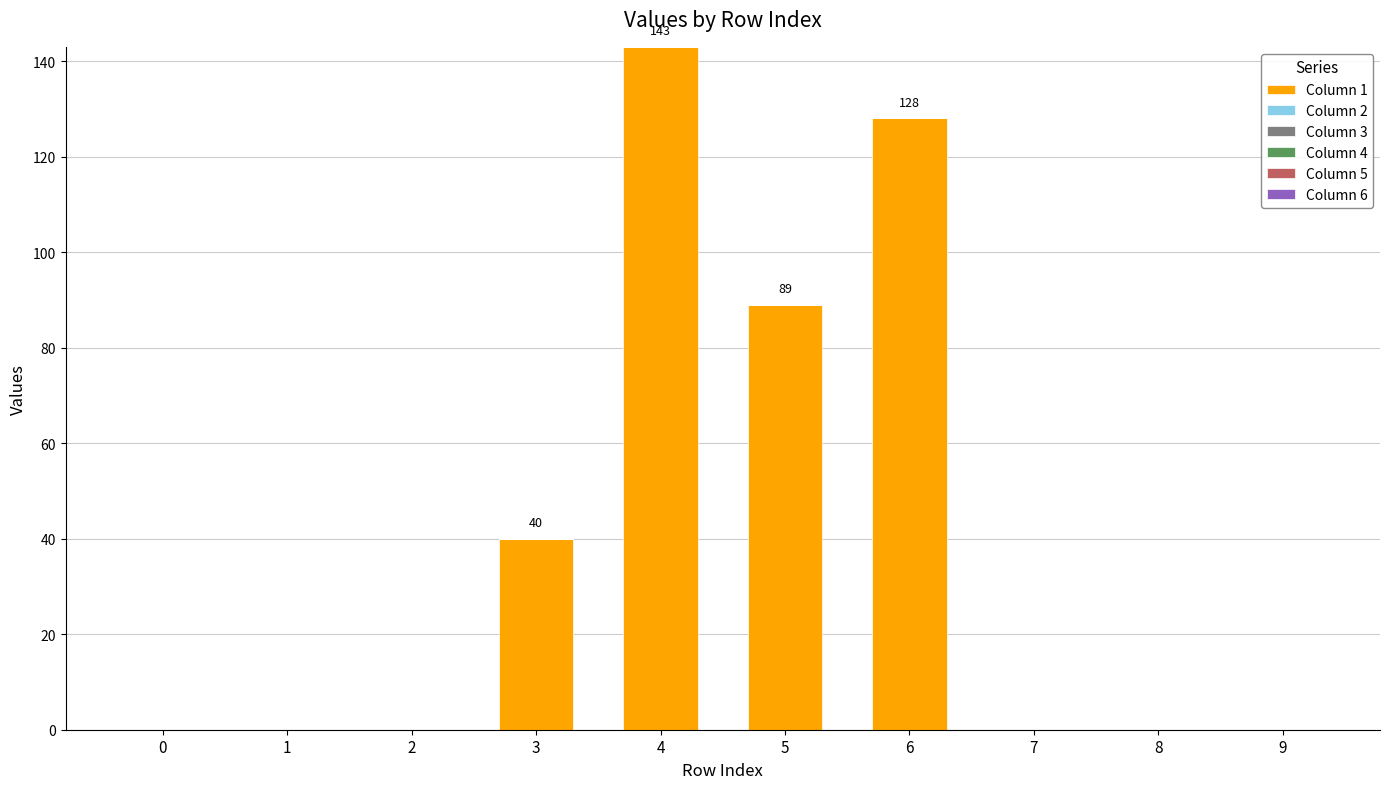

Reading left to right, list all the values displayed in this chart.

0=0	1=0	2=0	3=40	4=143	5=89	6=128	7=0	8=0	9=0